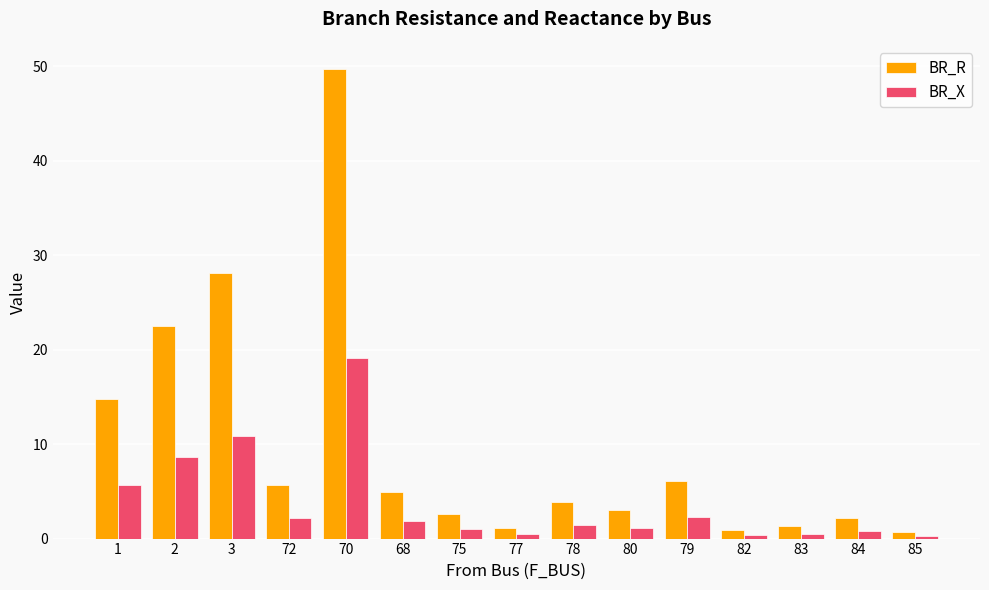

How many series are shown in this chart?

2